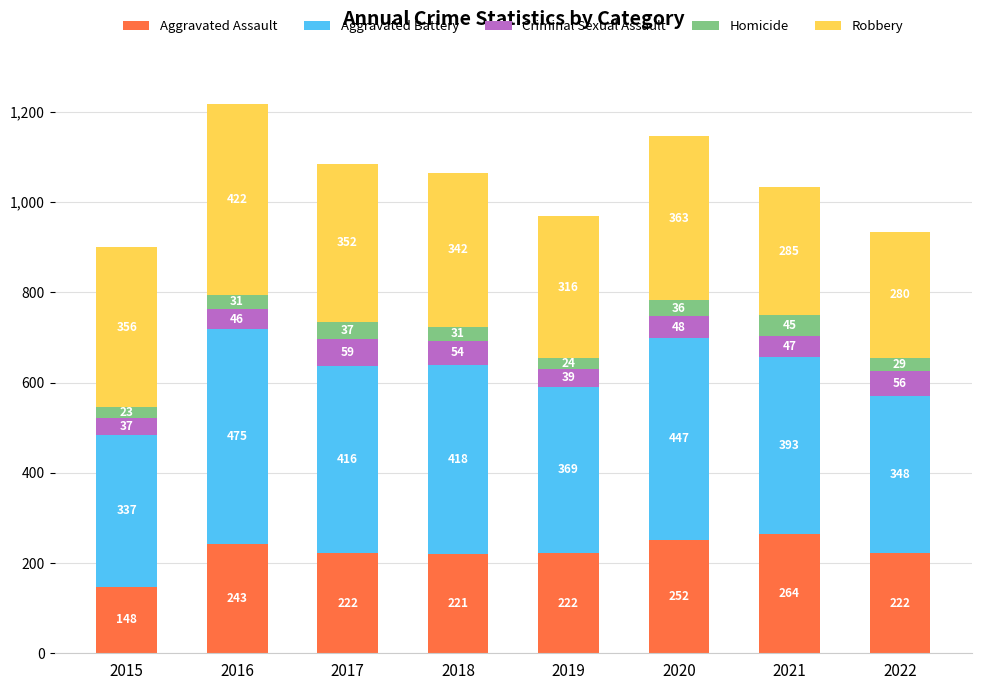

How many values in the Aggravated Assault series are below 222?

2